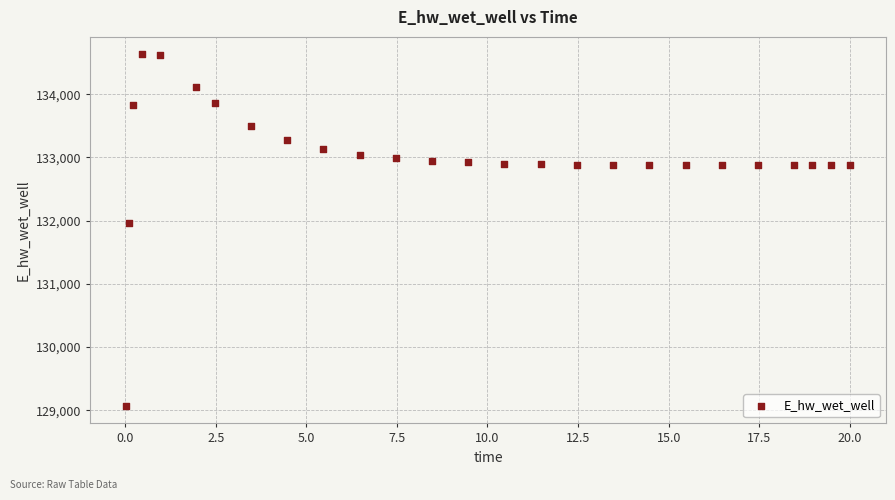

What is the range of X values (max minus min)?

20.0